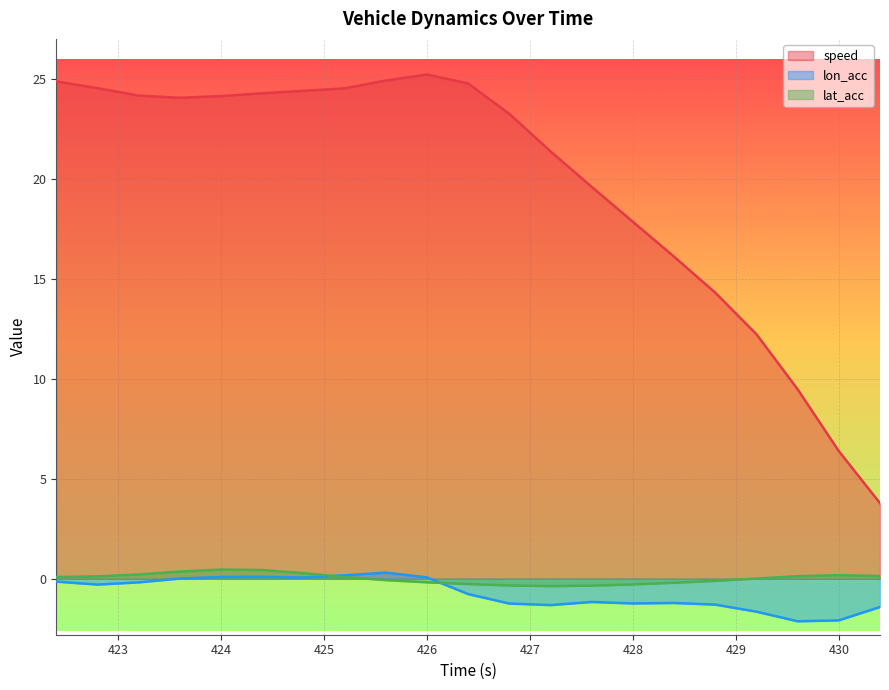

Between 429.2 and 430.4, which series saw the biggest shift?

speed